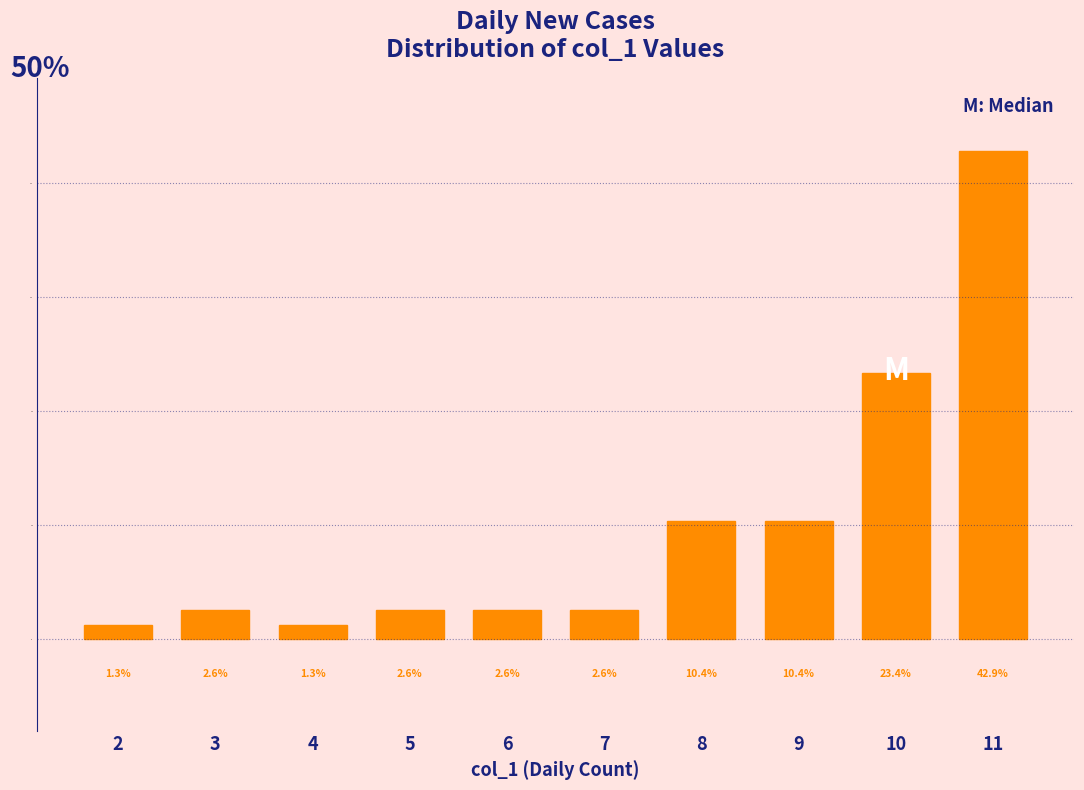

Reading right to left, list all the values displayed in this chart.

11=42.9	10=23.4	9=10.4	8=10.4	7=2.6	6=2.6	5=2.6	4=1.3	3=2.6	2=1.3